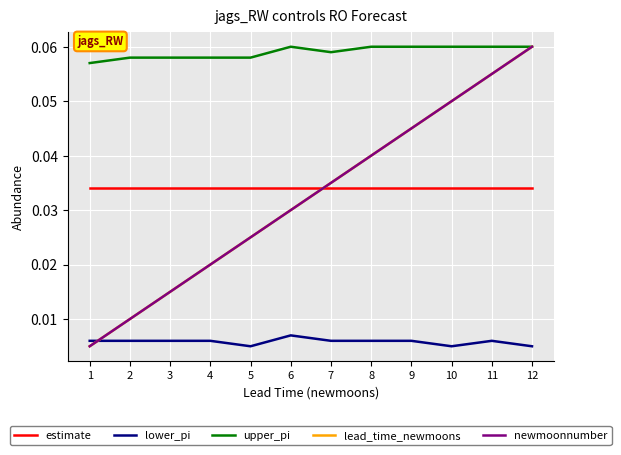

True or false: estimate and upper_pi intersect in this chart.

False